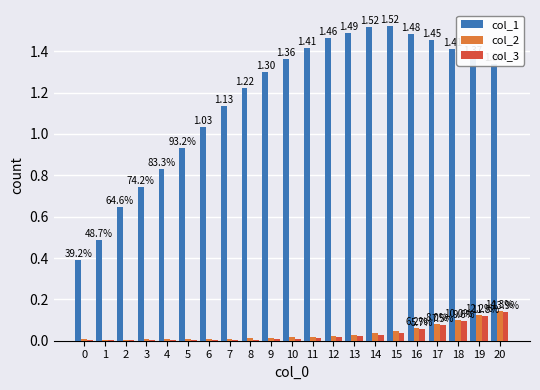

What is the sum of the col_2 values at 18 and 20?

0.2